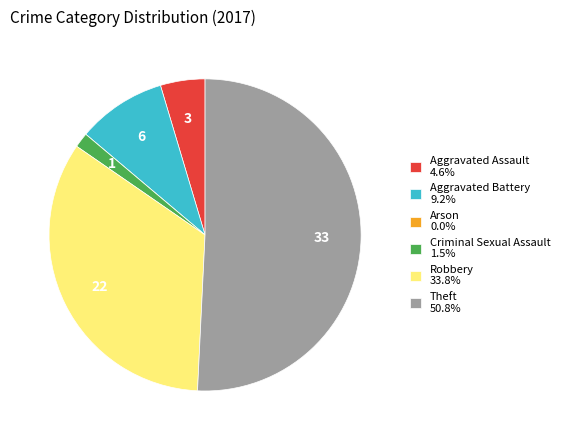

Is the sum of Robbery 33.8% and Aggravated Assault 4.6% greater than half?

No